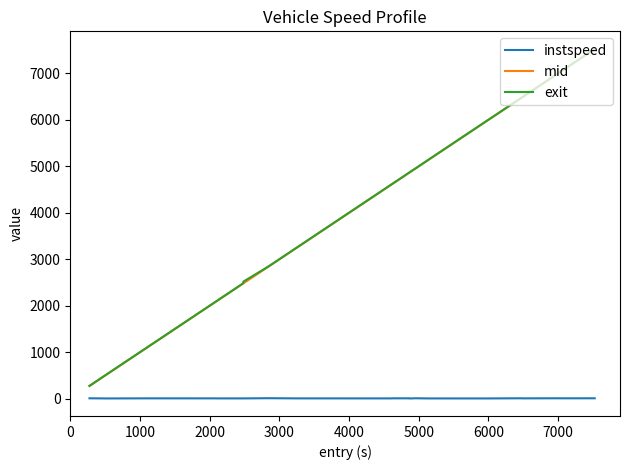

Which series has the largest range (max minus min)?

exit